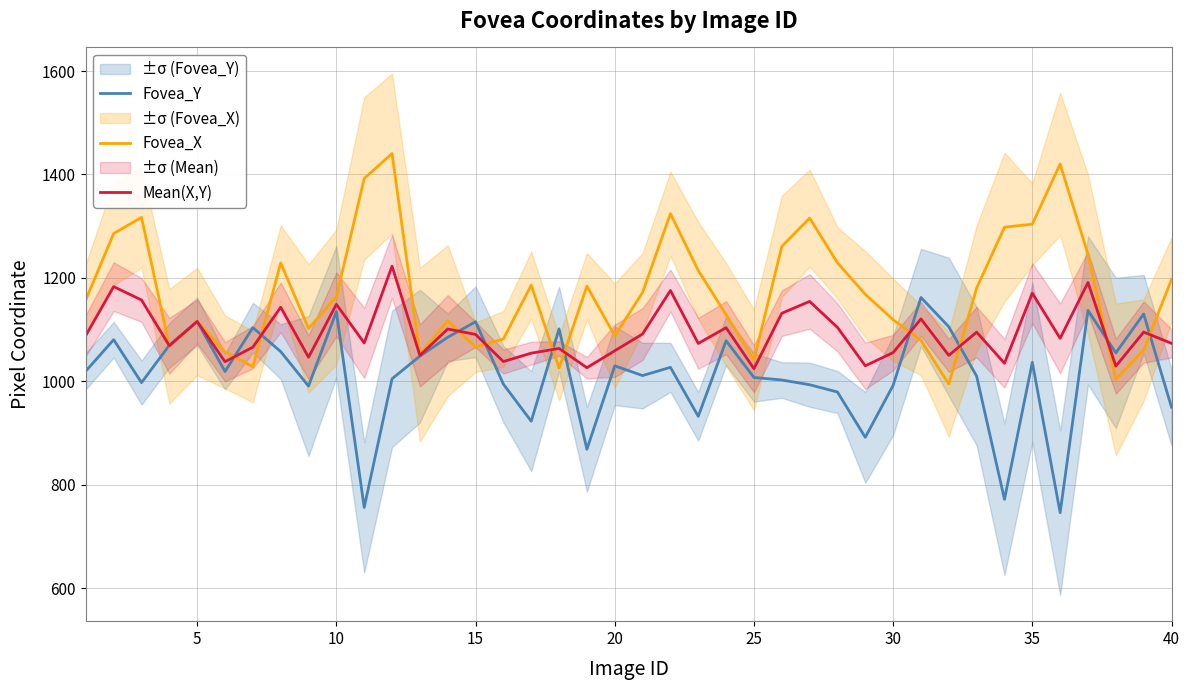

The value of Fovea_X at 15 is 1835.0. True or false?

False